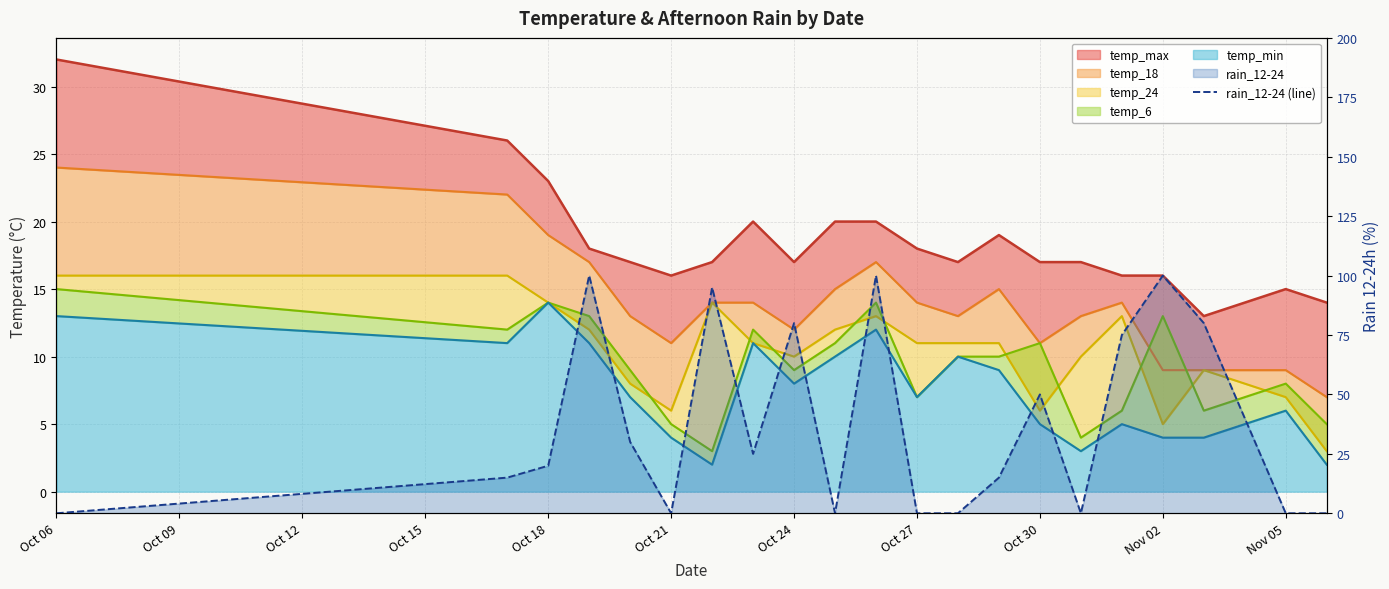

How many values are above zero?

13